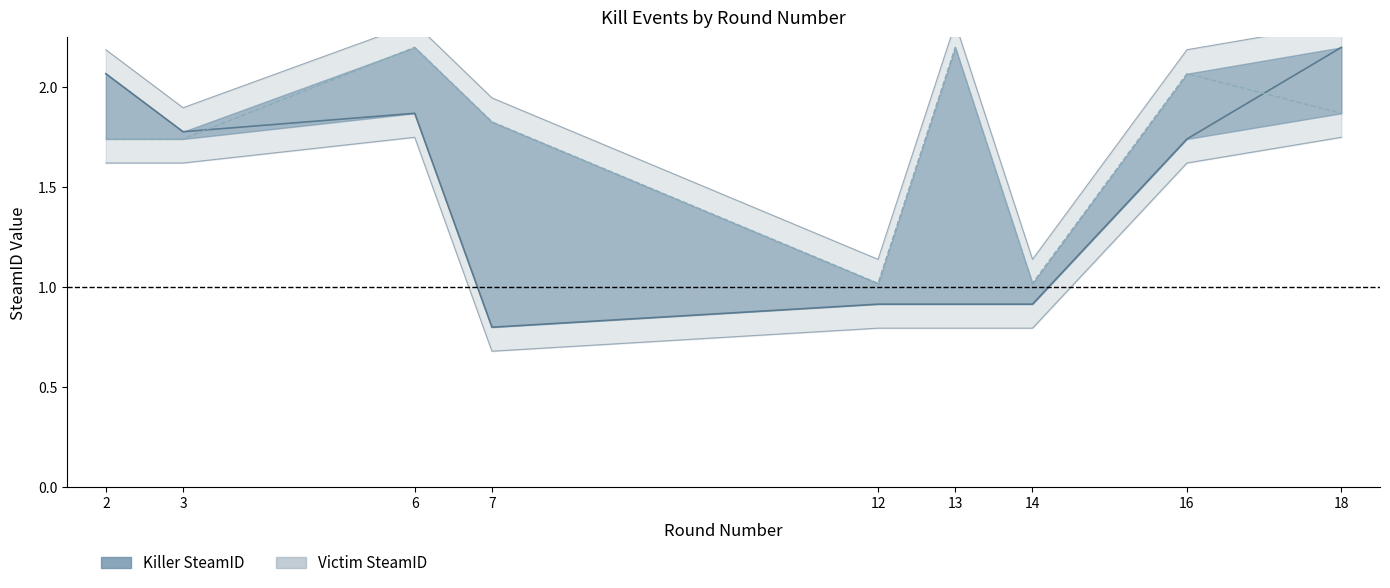

Which has a higher value, 18 or 7?

18